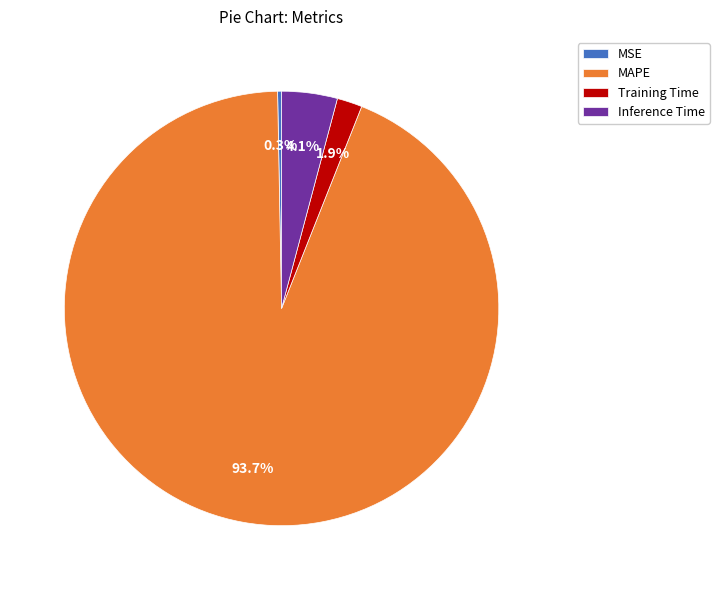

Does any single category account for the majority?

Yes